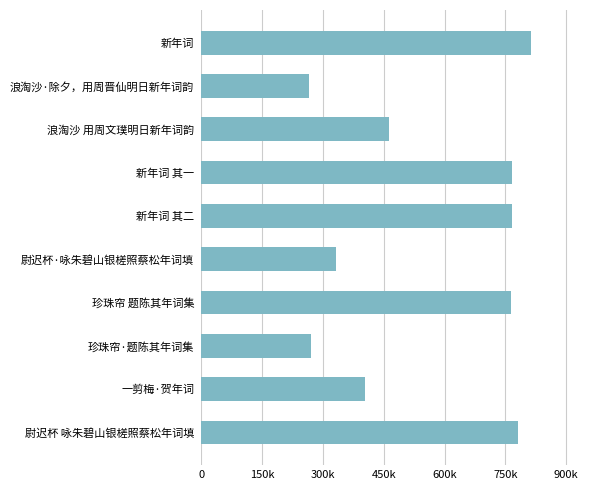

Are the bars horizontal?

Yes